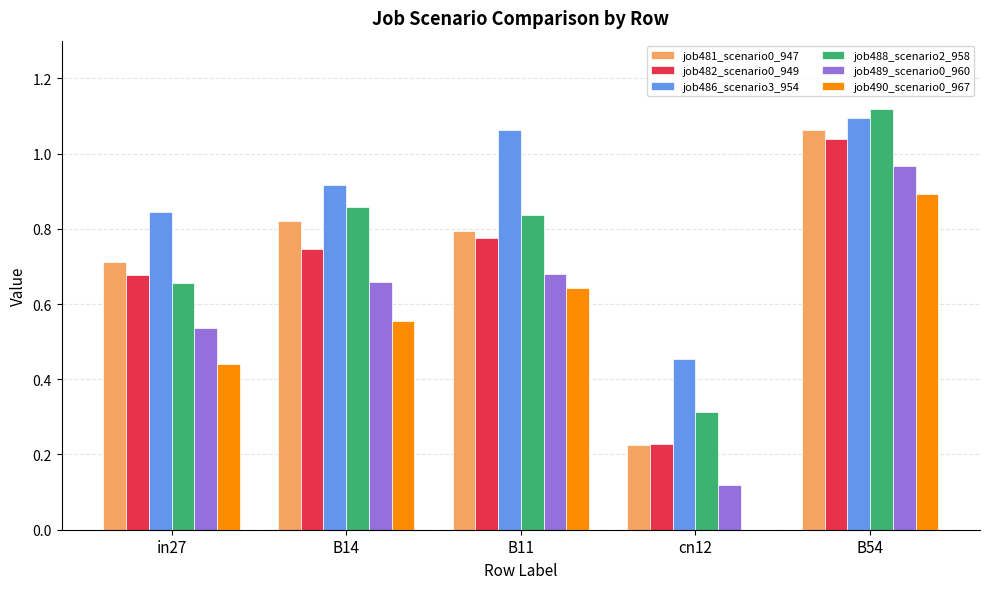

Which category has the highest value in the job490_scenario0_967 series?

B54